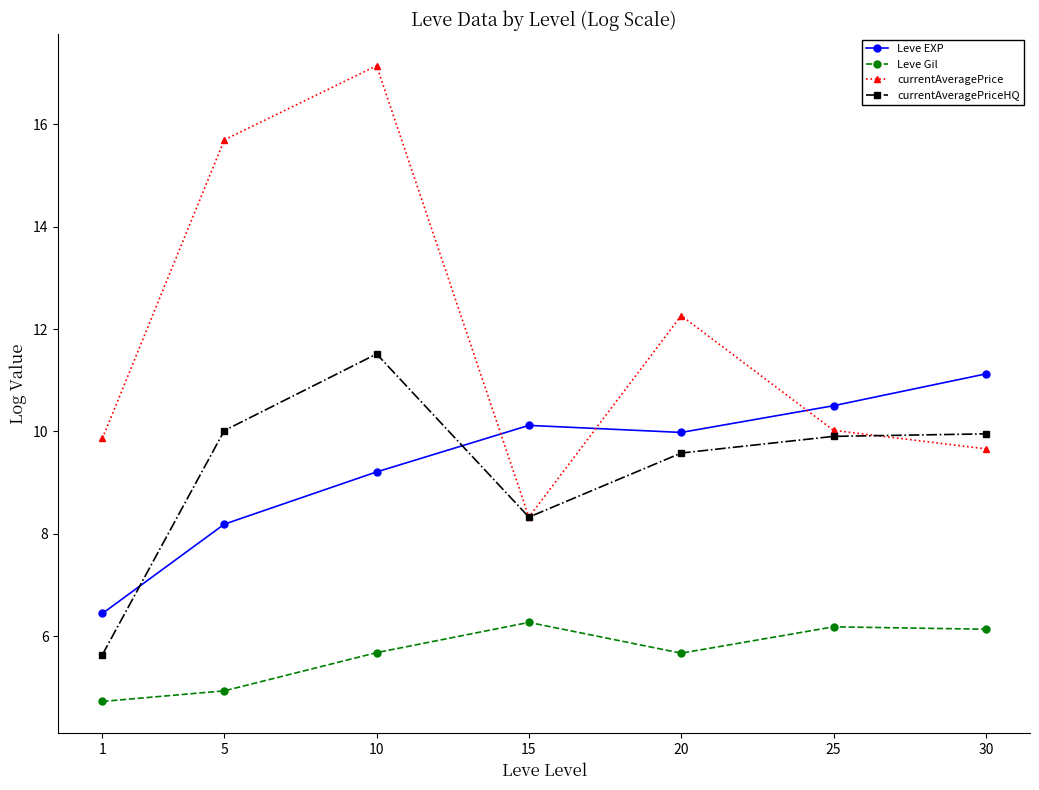

How many data points in Leve Gil are less than 5?

2